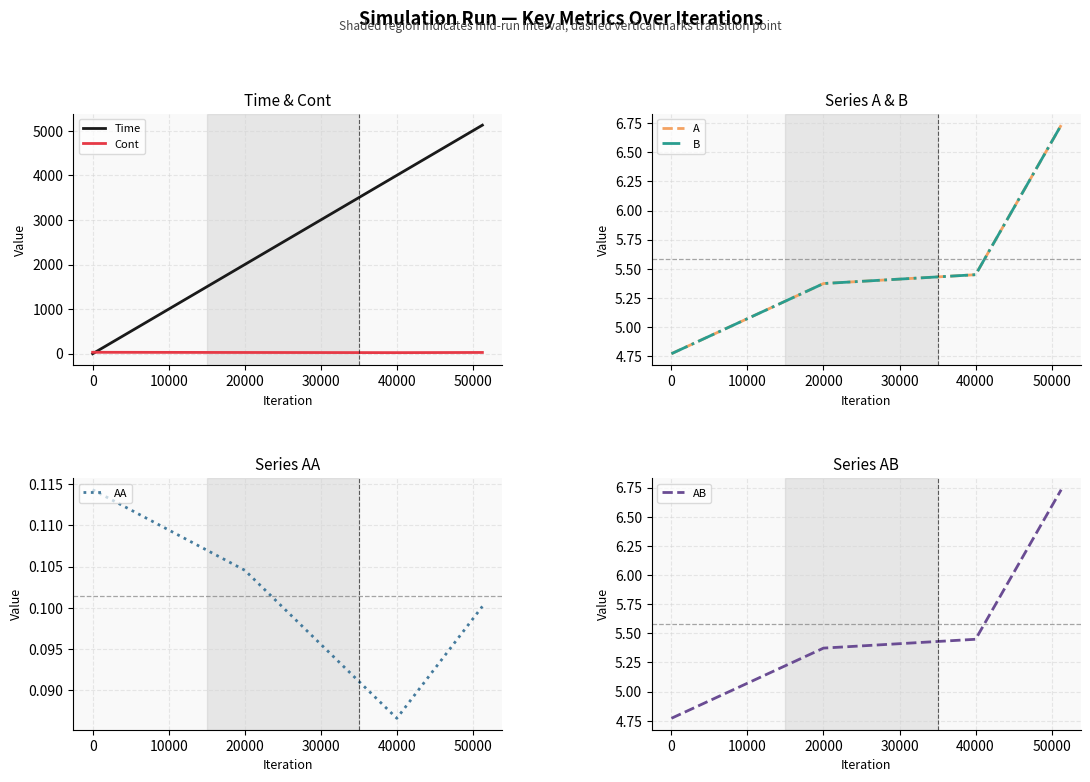

What is the highest value of the Time series?

5125.3